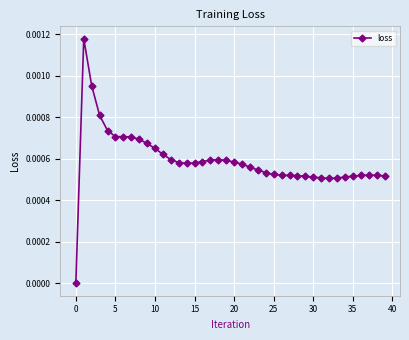

True or false: the data has more than 0 interior local peaks.

True